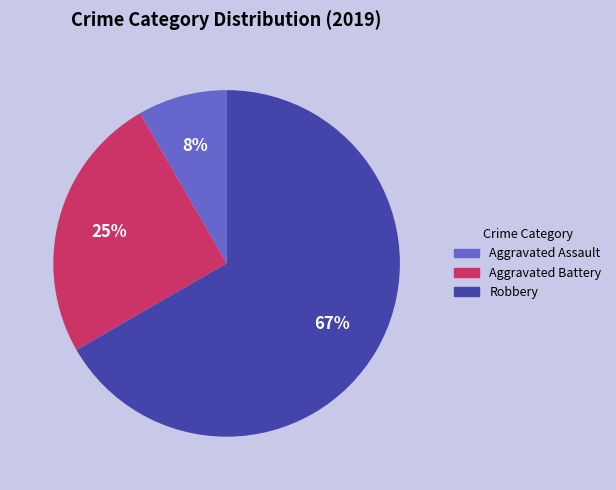

True or false: Aggravated Assault accounts for 1% of the total.

False